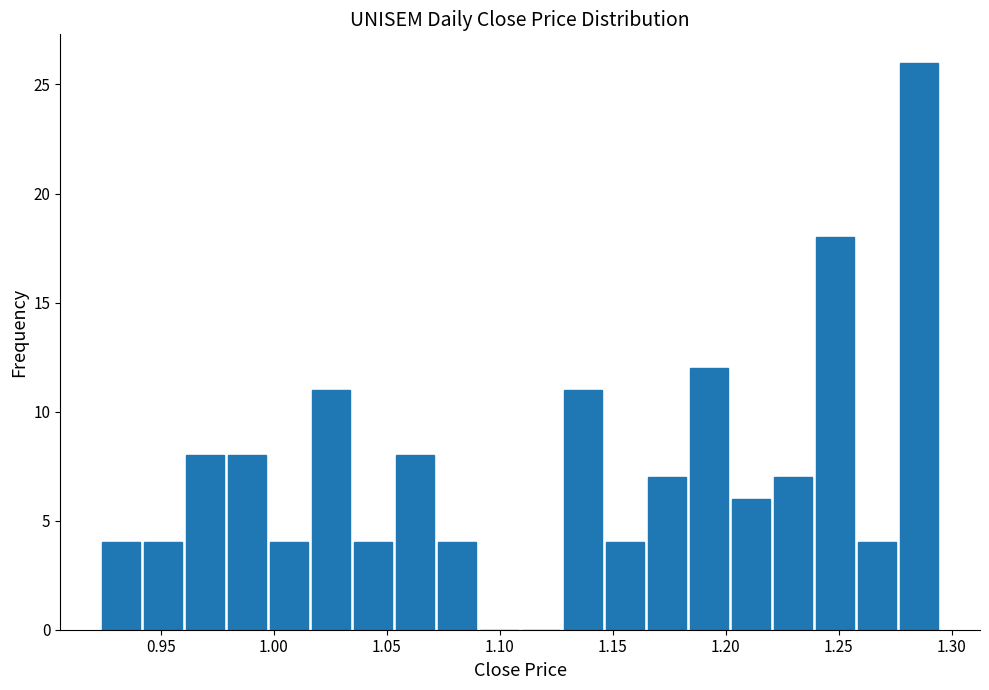

Around what value on the x-axis is the tallest bar? Give the approximate position of its centre, as read against the axis.

1.285